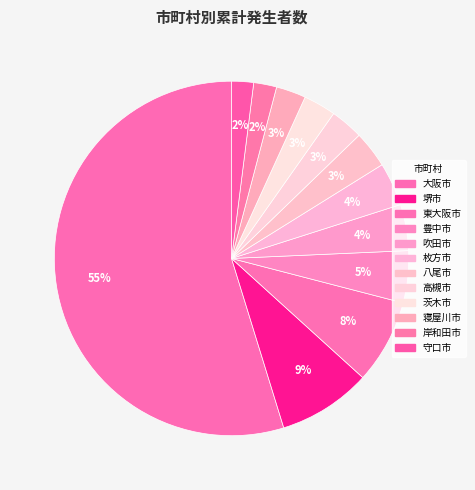

How many slices are in this pie chart?

12